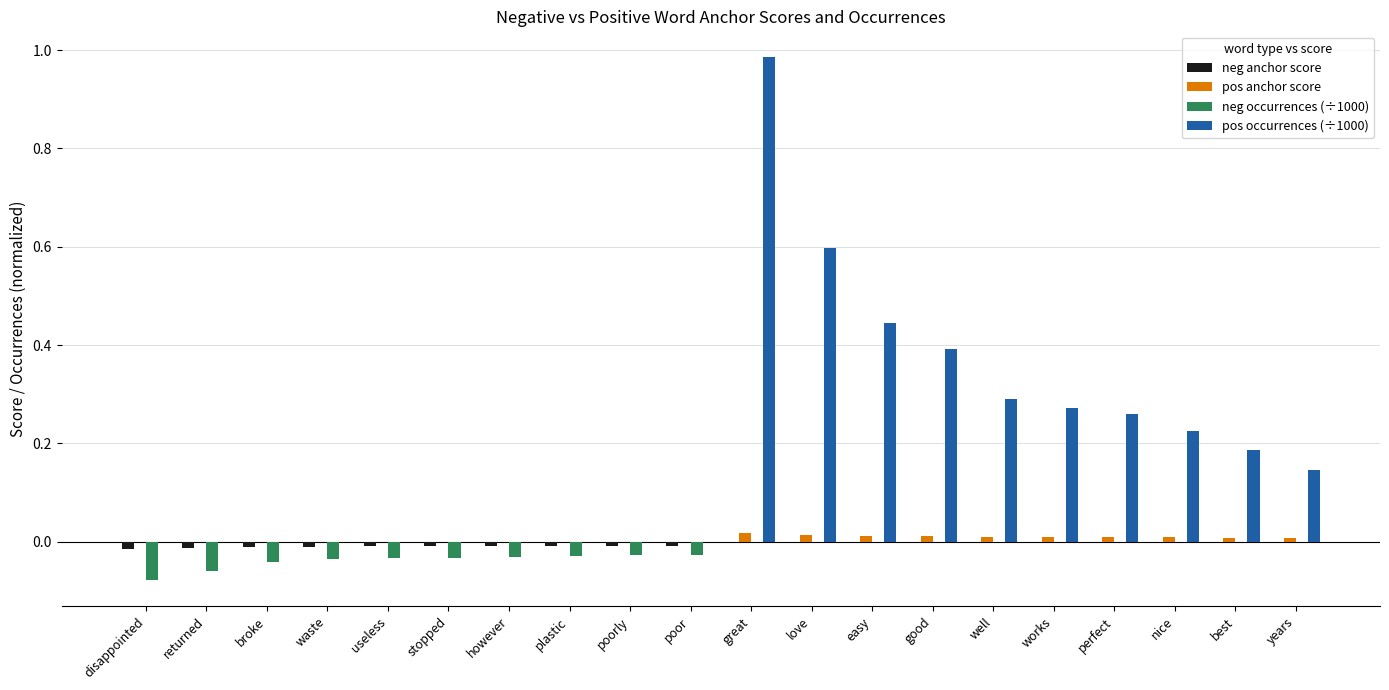

How many categories are shown in the chart?

20